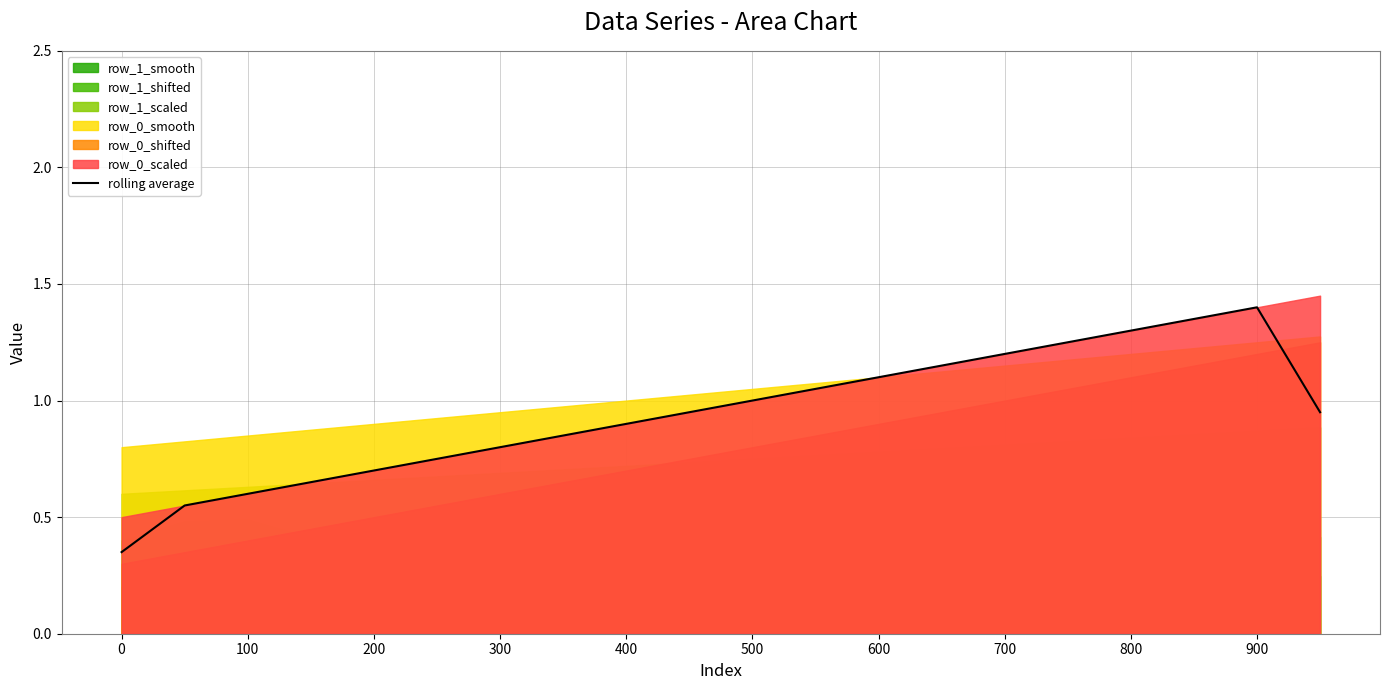

Is it true that rolling average equals 1.2 at 700?

True